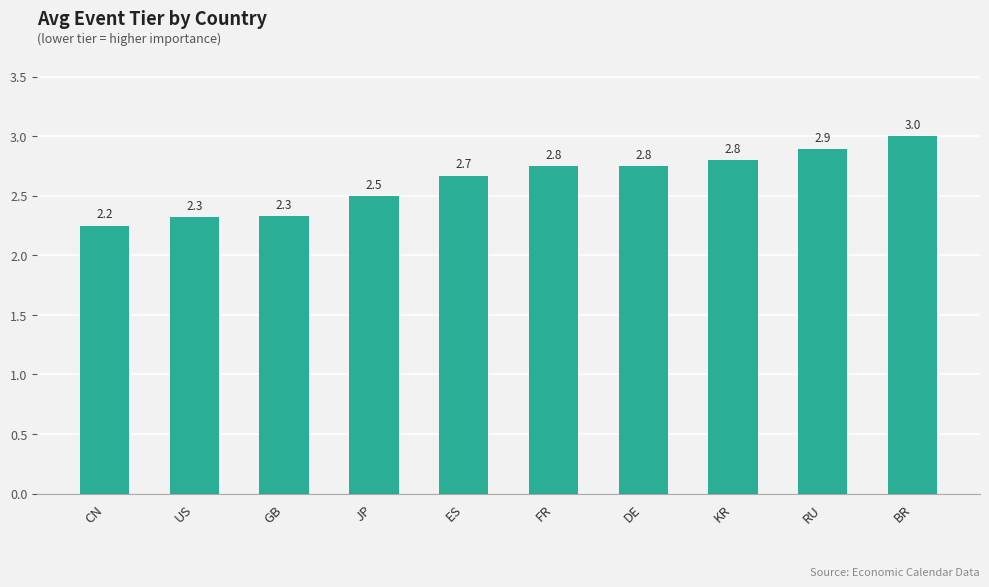

How many data points does each series have?

10